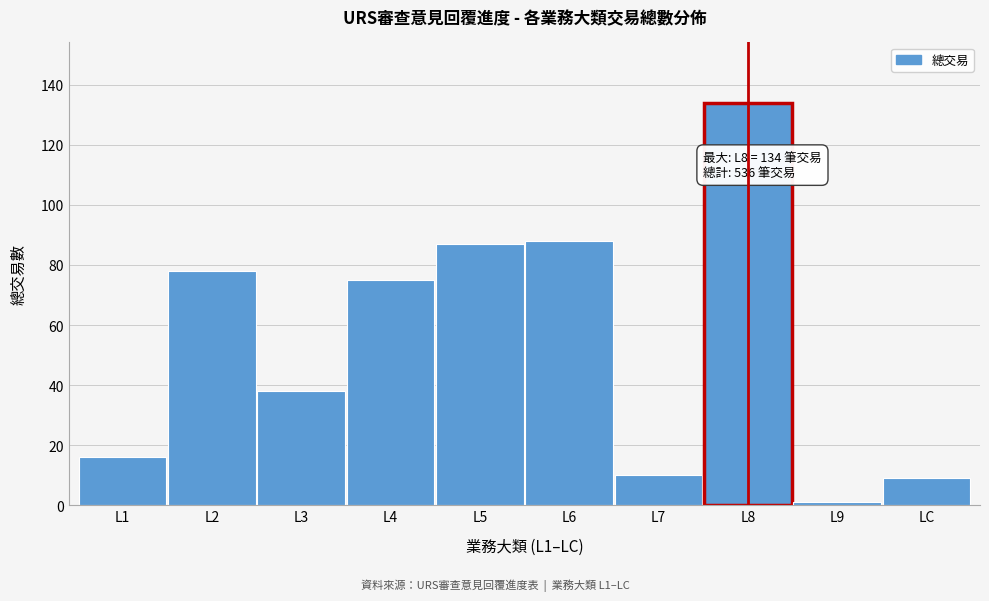

Reading left to right, extract all data points from this chart.

L1=16	L2=78	L3=38	L4=75	L5=87	L6=88	L7=10	L8=134	L9=1	LC=9